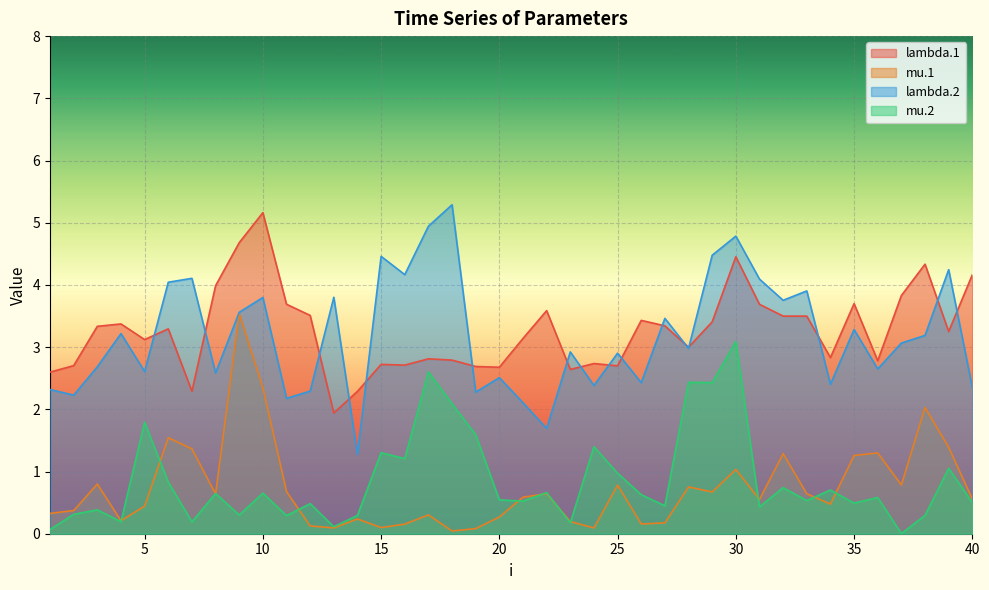

At which category does mu.1 reach its first local peak?

3